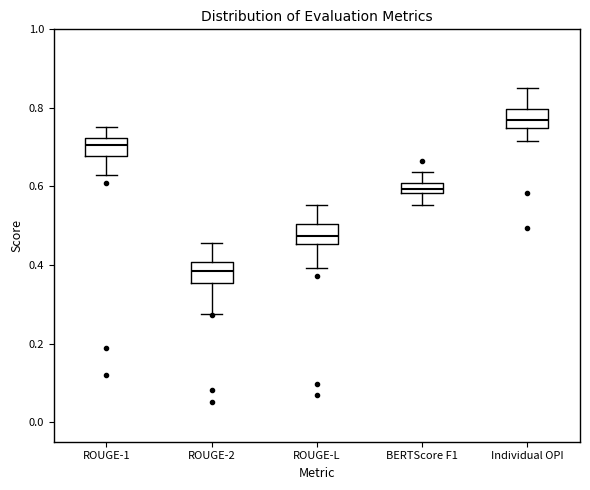

Where does the median line of the box for Individual OPI sit on the y-axis? The values are not printed on the chart, so give them approximately, as read against the axis.

0.76